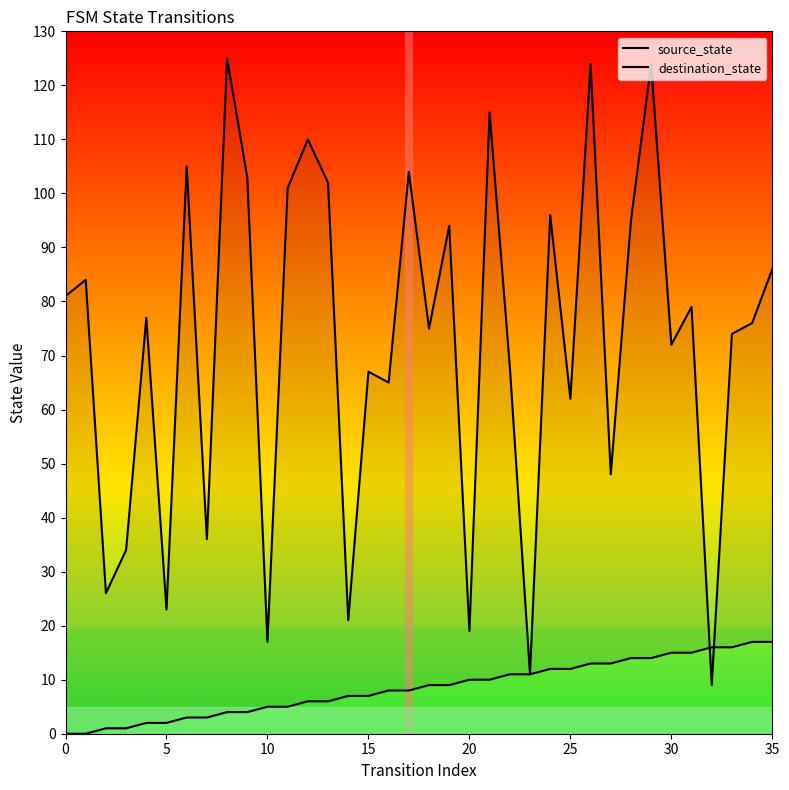

How many times do source_state and destination_state cross each other?

2